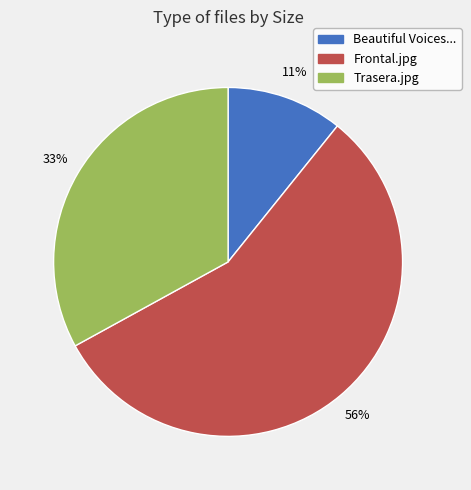

Count the number of slices in the pie.

3